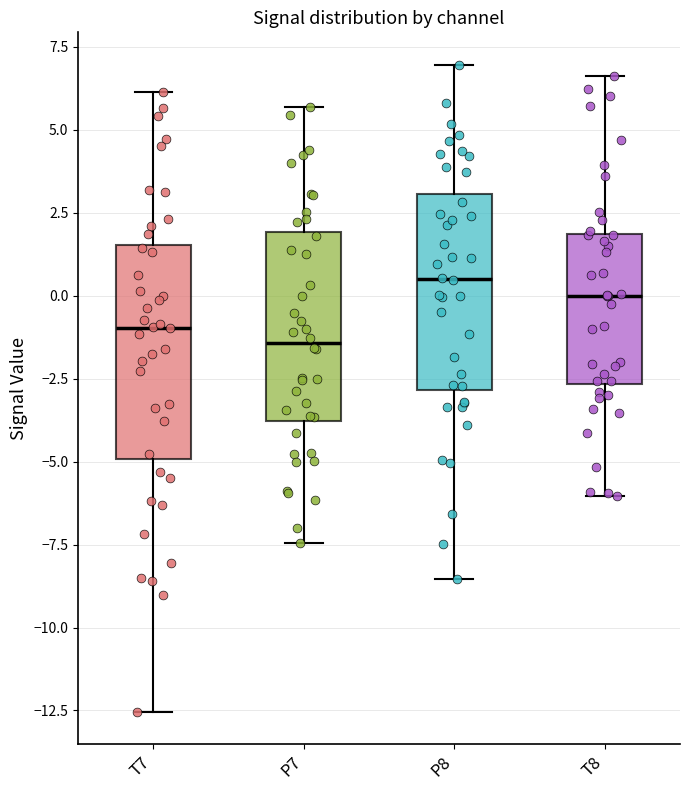

Which box is the tallest, from its lower edge to its upper edge?

T7